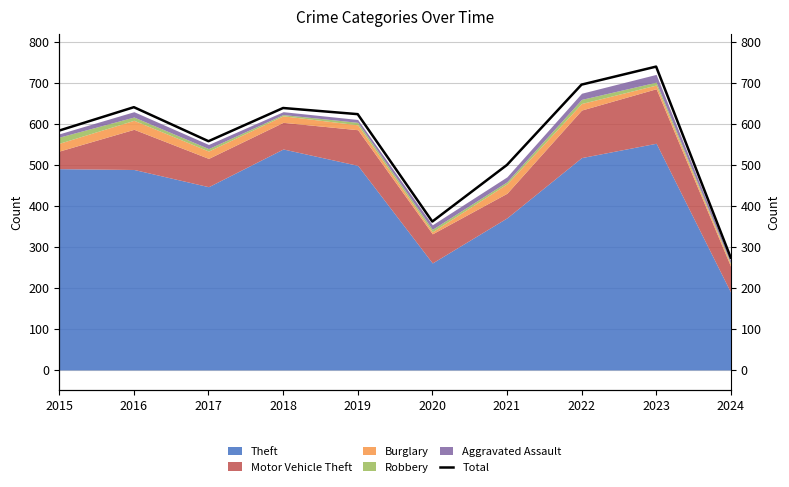

Where is the first local minimum?

2017